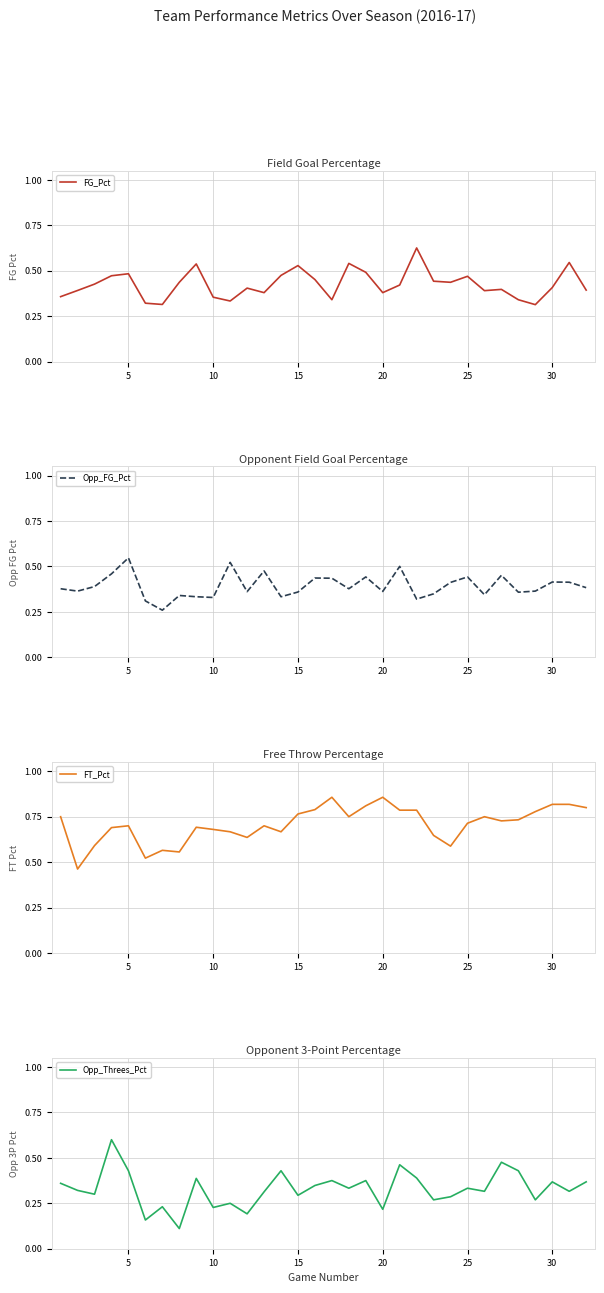

Which series ends up on top after the final intersection of Opp_FG_Pct and Opp_Threes_Pct?

Opp_FG_Pct